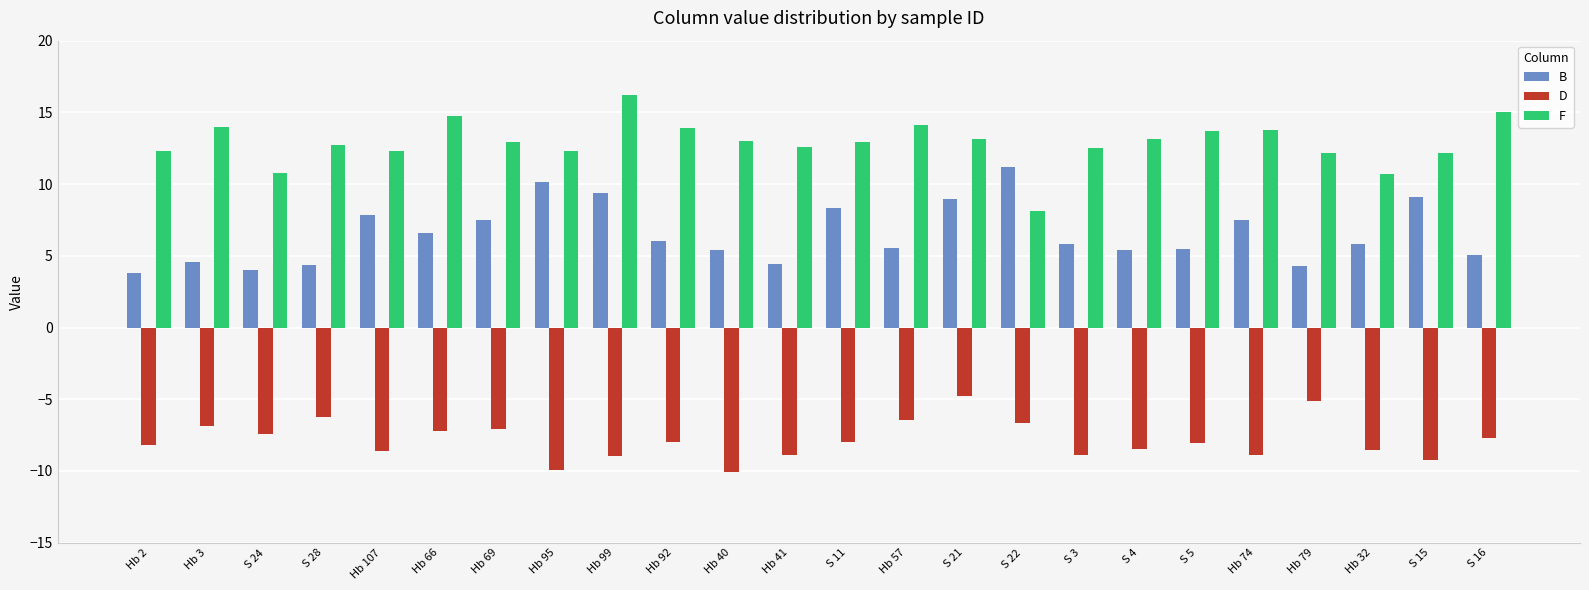

Which series has the largest total across all categories?

F